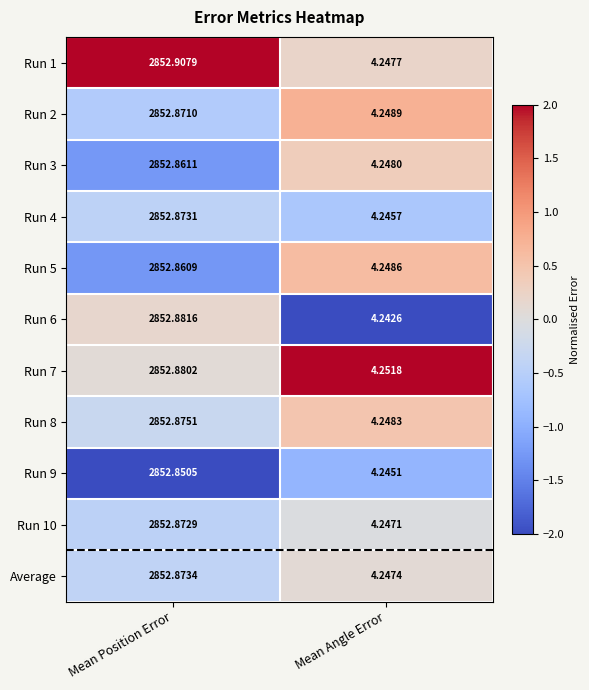

Between Mean Position Error and Mean Angle Error, which series saw the biggest shift?

Run 1